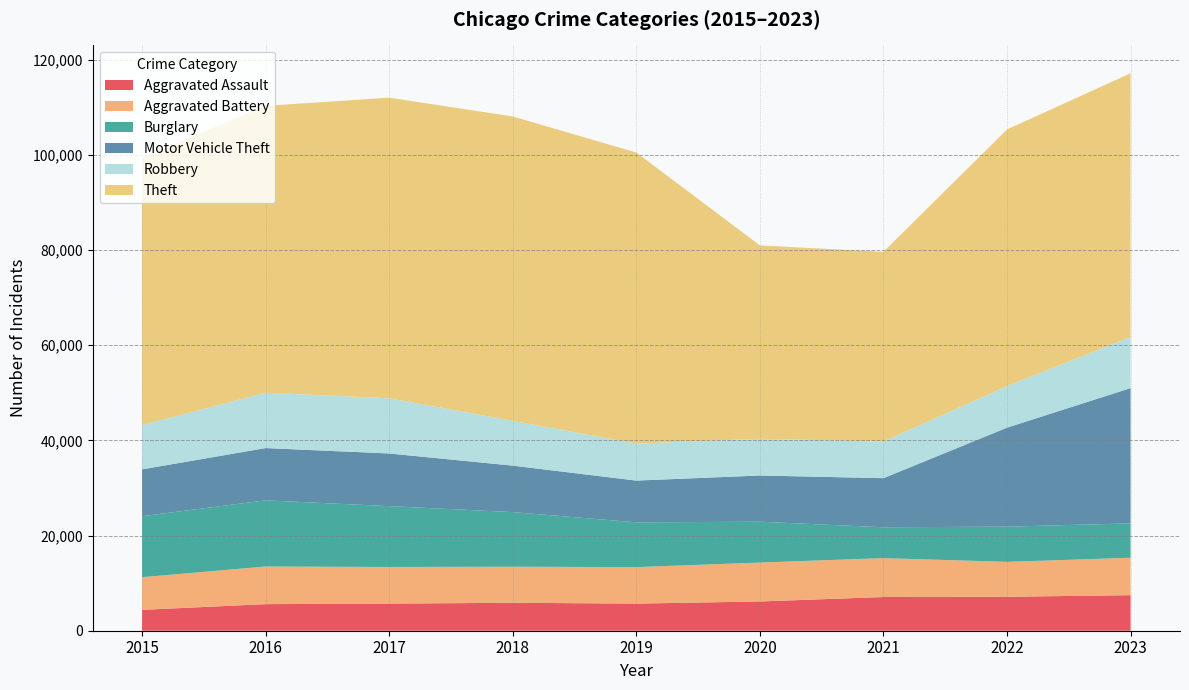

Reading left to right, transcribe all the data shown in this chart.

Aggravated Assault: 4386	5584	5698	5869	5698	6146	7079	7134	7472
Aggravated Battery: 6861	7908	7698	7582	7665	8174	8177	7334	7861
Burglary: 12814	13899	12778	11470	9404	8581	6479	7402	7215
Motor Vehicle Theft: 9838	10979	11060	9759	8771	9708	10312	20786	28421
Robbery: 9305	11623	11604	9410	7765	7707	7702	8738	10736
Theft: 56104	60268	63146	63945	61153	40632	39851	53912	55400